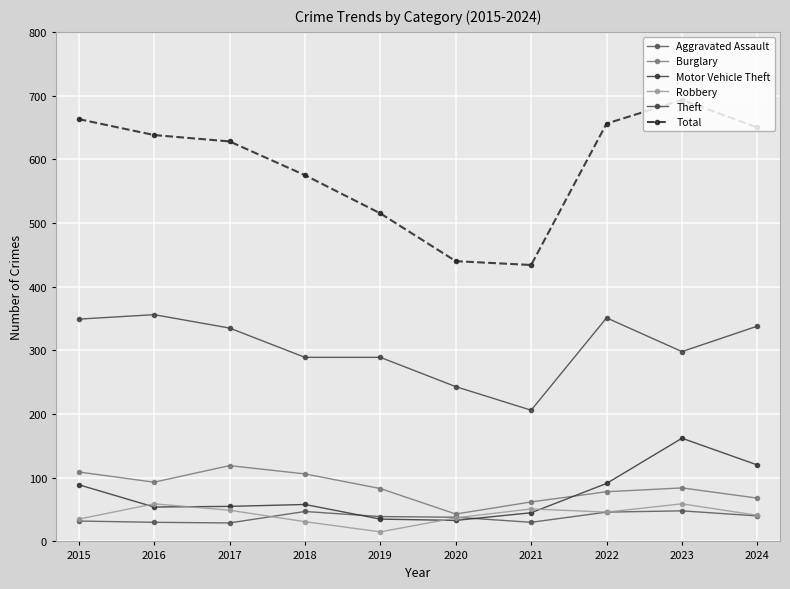

At which label does Aggravated Assault first exceed 39?

2018